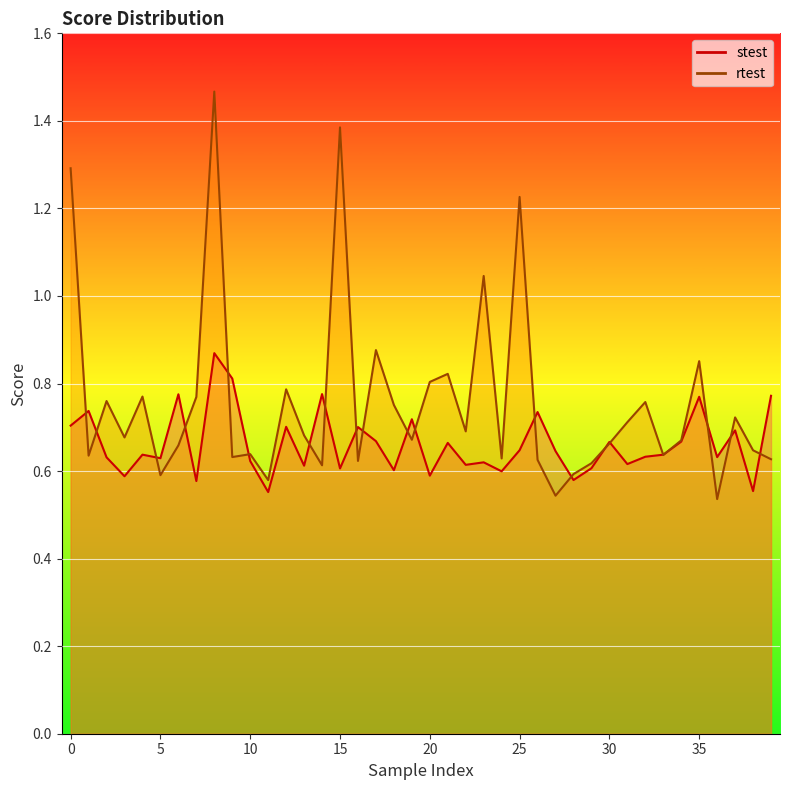

Reading left to right, extract all data points from this chart.

stest: 0.7	0.7	0.6	0.6	0.6	0.6	0.8	0.6	0.9	0.8	0.6	0.6	0.7	0.6	0.8	0.6	0.7	0.7	0.6	0.7	0.6	0.7	0.6	0.6	0.6	0.6	0.7	0.6	0.6	0.6	0.7	0.6	0.6	0.6	0.7	0.8	0.6	0.7	0.6	0.8
rtest: 1.3	0.6	0.8	0.7	0.8	0.6	0.7	0.8	1.5	0.6	0.6	0.6	0.8	0.7	0.6	1.4	0.6	0.9	0.8	0.7	0.8	0.8	0.7	1.0	0.6	1.2	0.6	0.5	0.6	0.6	0.7	0.7	0.8	0.6	0.7	0.9	0.5	0.7	0.6	0.6